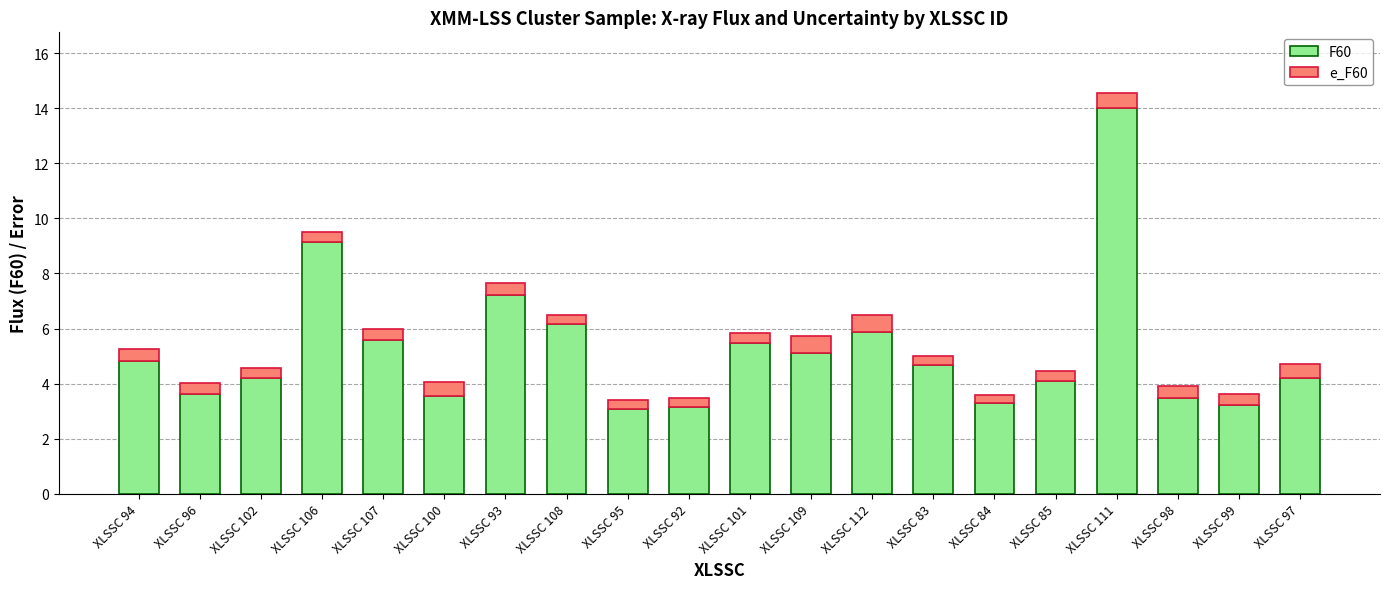

At which category is the sum across all series the highest?

XLSSC 111